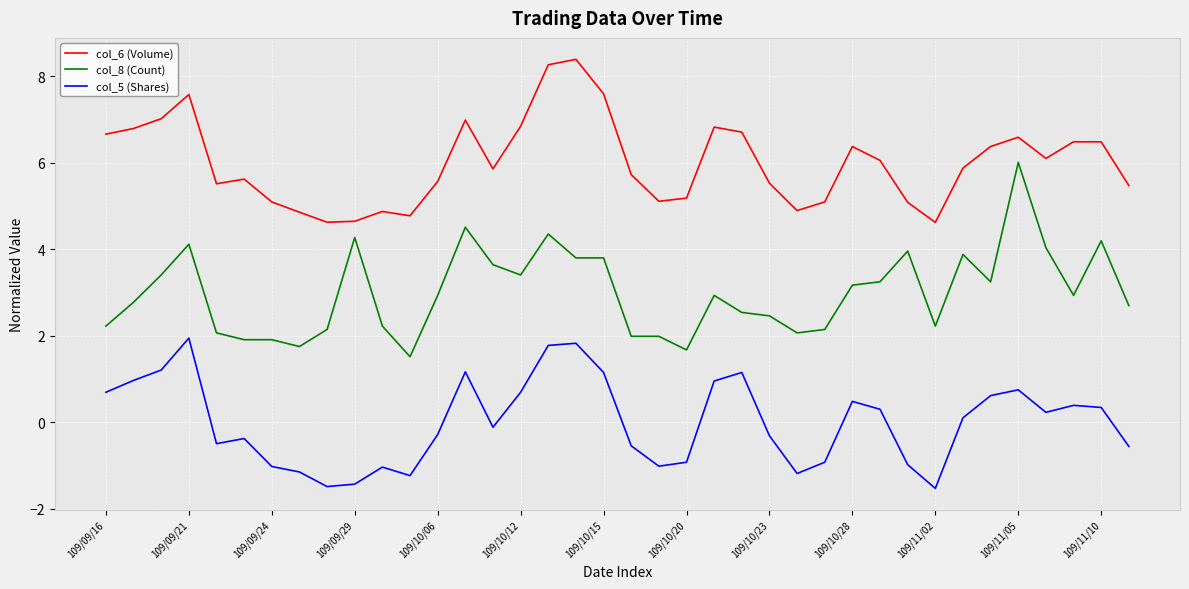

What are all the series names shown in the legend?

col_6 (Volume), col_8 (Count), col_5 (Shares)